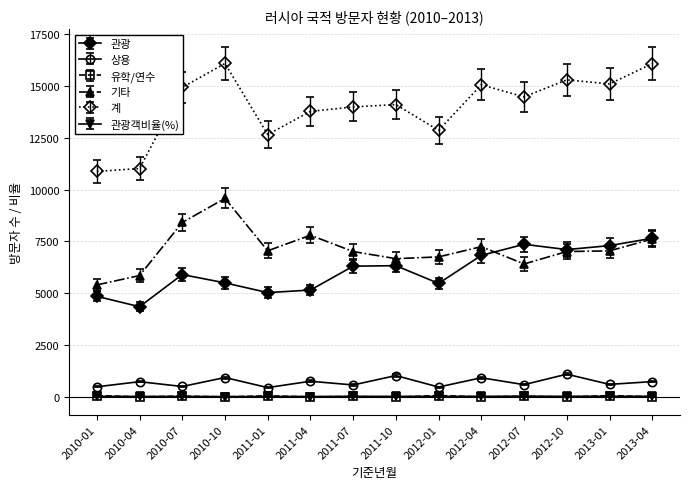

Does the chart have visible grid lines?

Yes